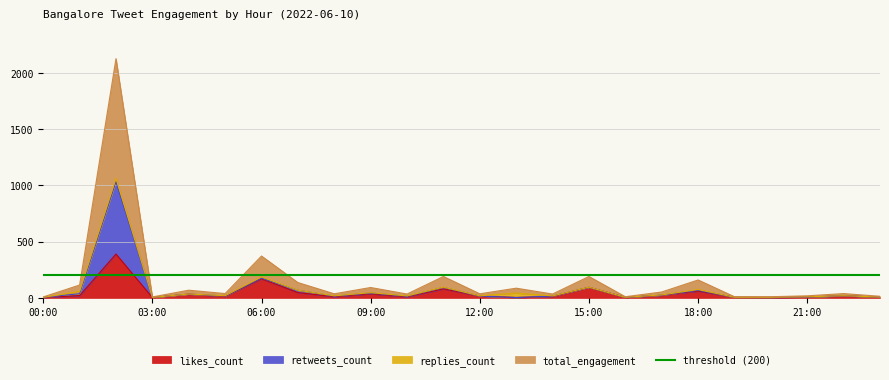

Where is likes_count nearest to the value 196?

06:00